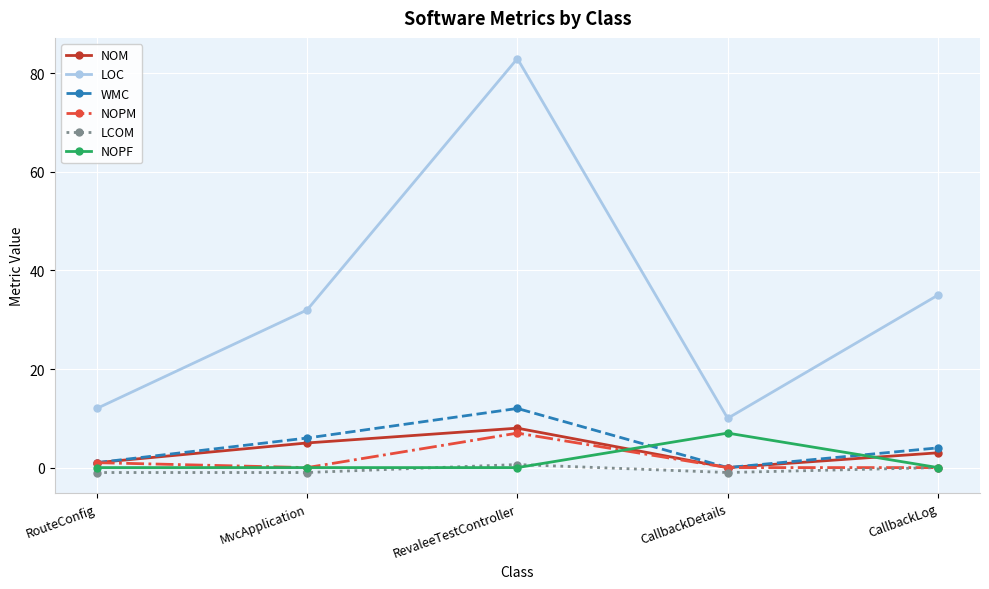

True or false: NOM and LOC intersect in this chart.

False